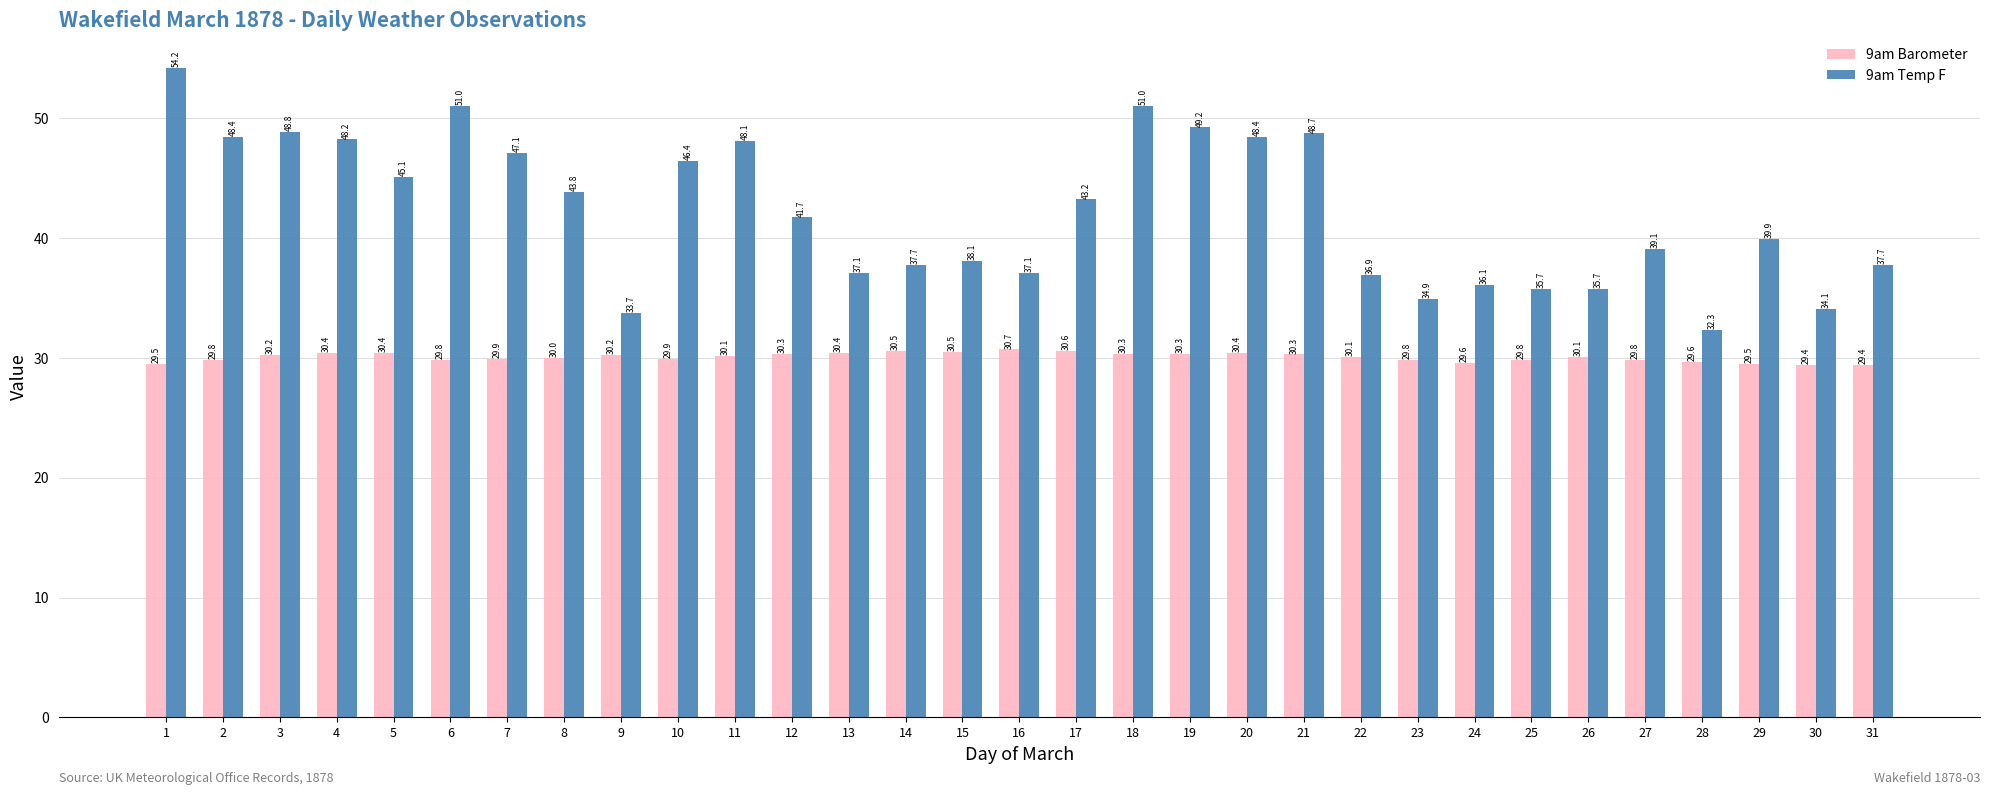

At how many categories does at least one series exceed 37?

23